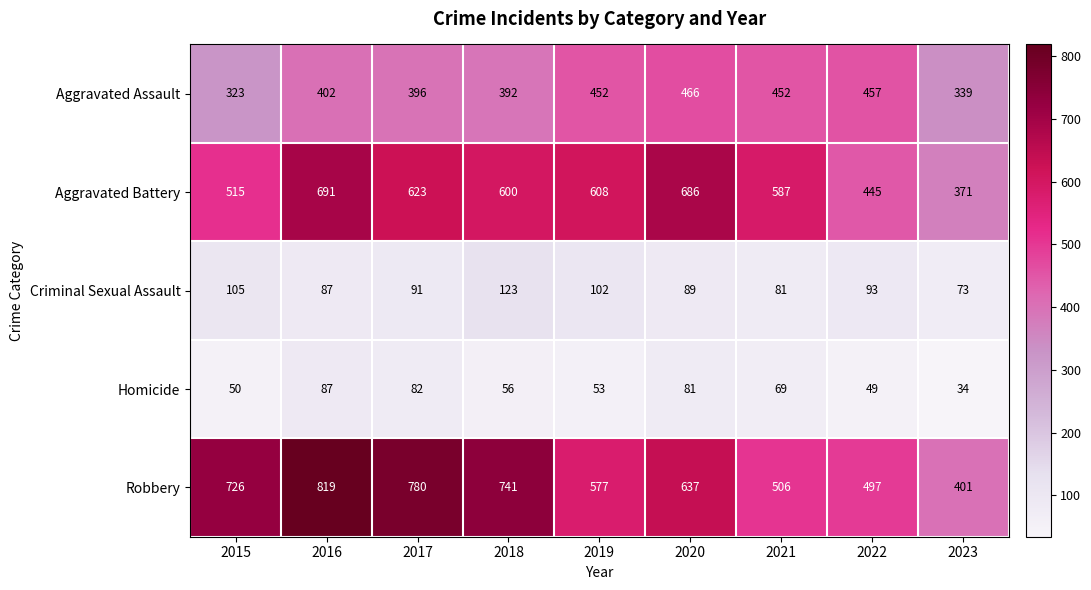

The value of Aggravated Battery at 2020 is 686. True or false?

True